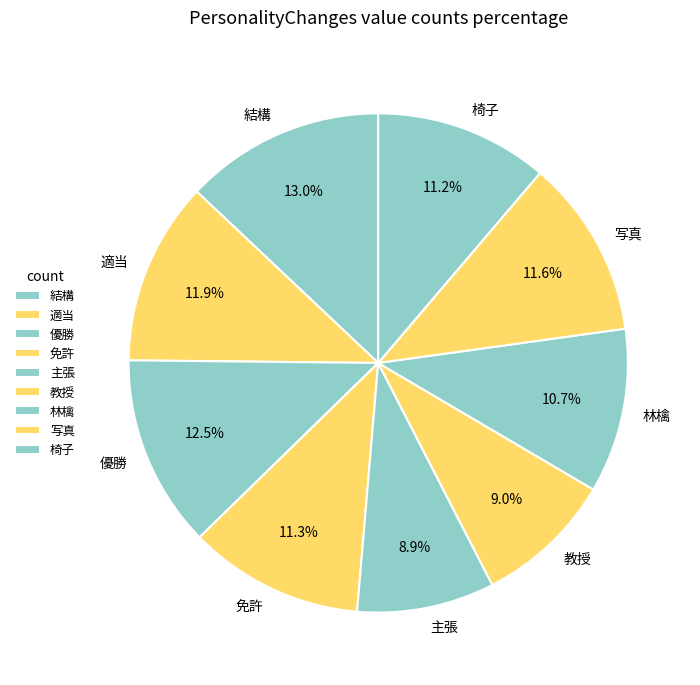

Is it true that 主張 is 1% of the pie?

False